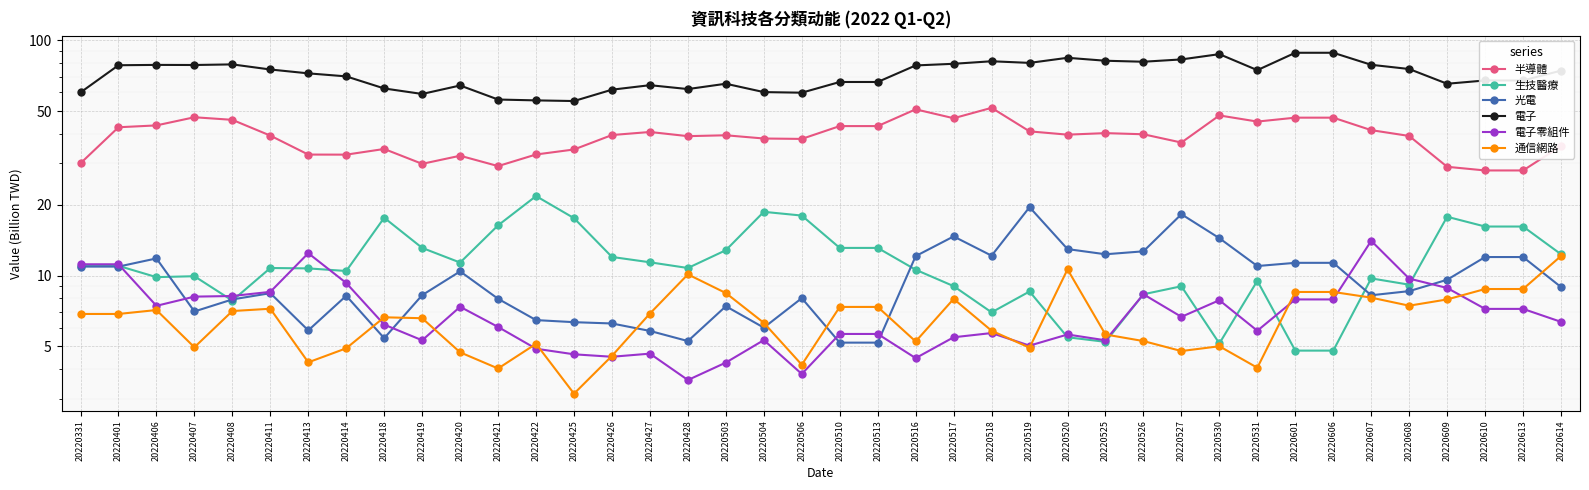

True or false: 半導體 and 生技醫療 cross at least once.

False